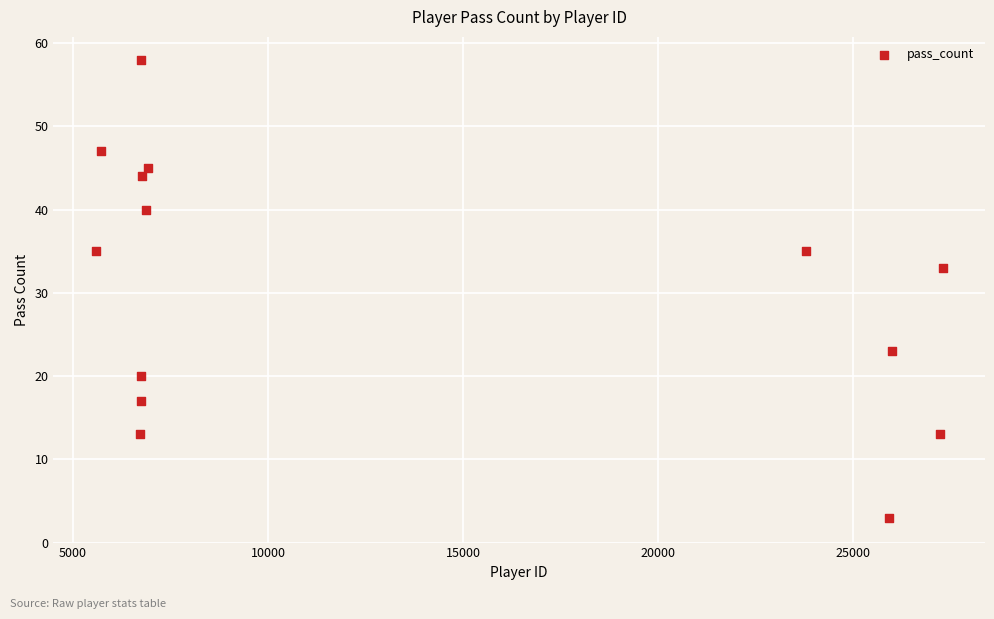

What is the range of Y values (max minus min)?

55